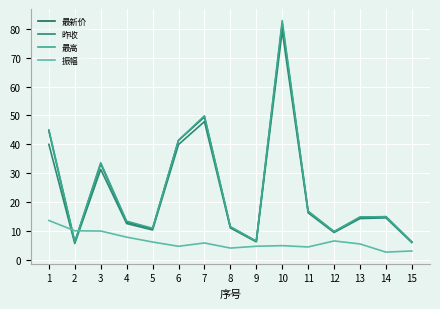

Where does the 最新价 series first go above 14?

1